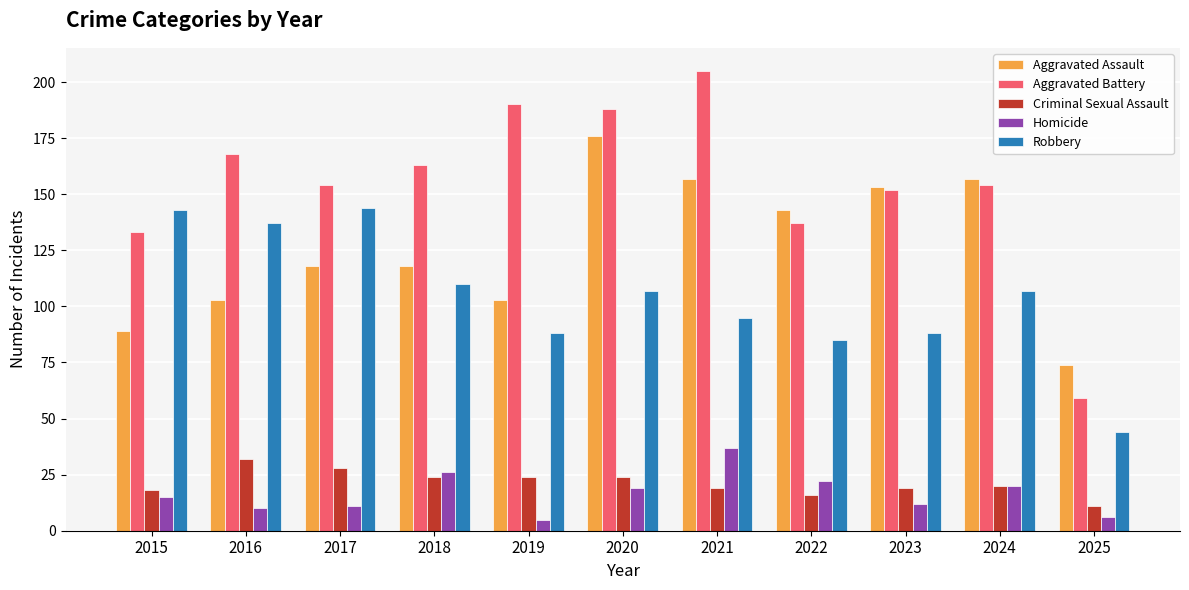

What is the maximum value for Robbery?

144